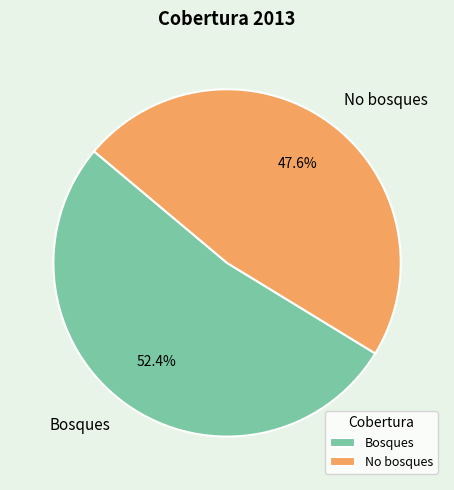

What percentage do Bosques and No bosques together represent?

100.0%